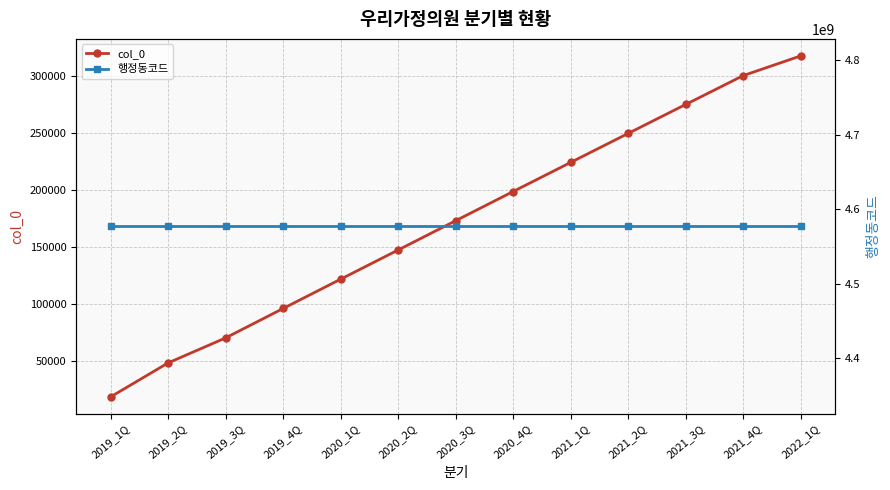

Which series has the largest total across all categories?

행정동코드